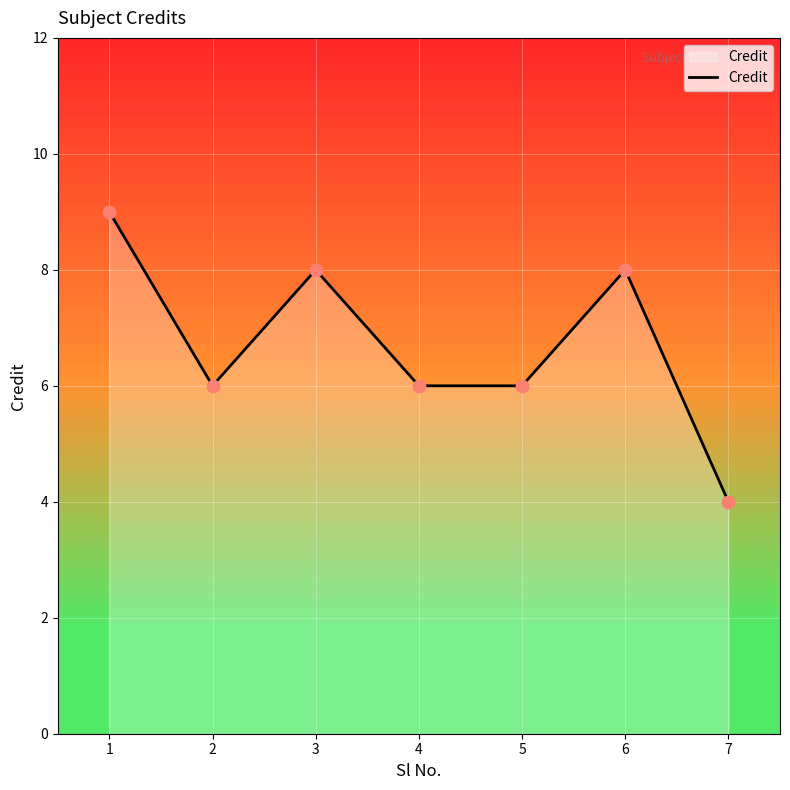

Between 4 and 6, which is larger?

6